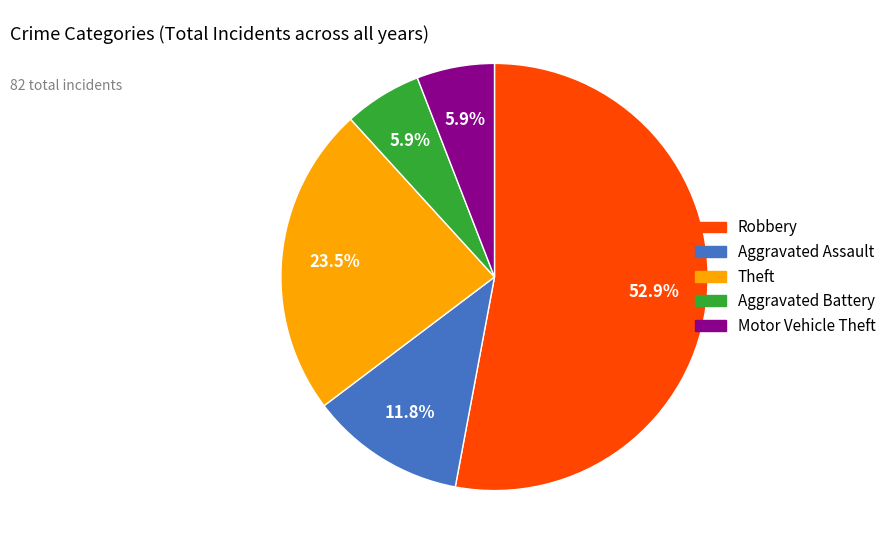

How much of the chart is everything except Robbery?

47.1%